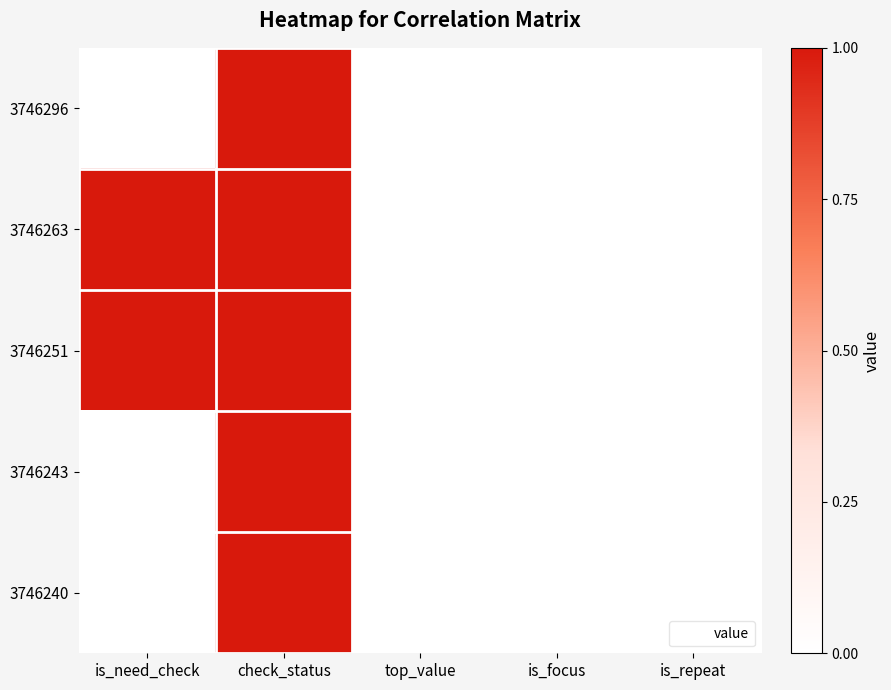

How many series are shown in this chart?

5